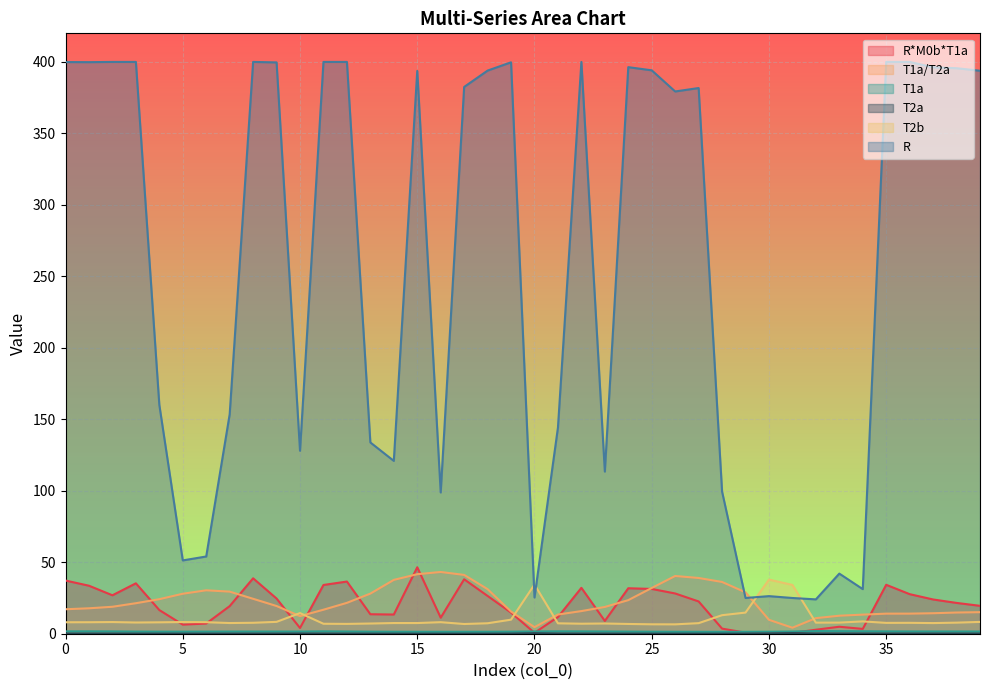

At which category is the sum across all series the highest?

15